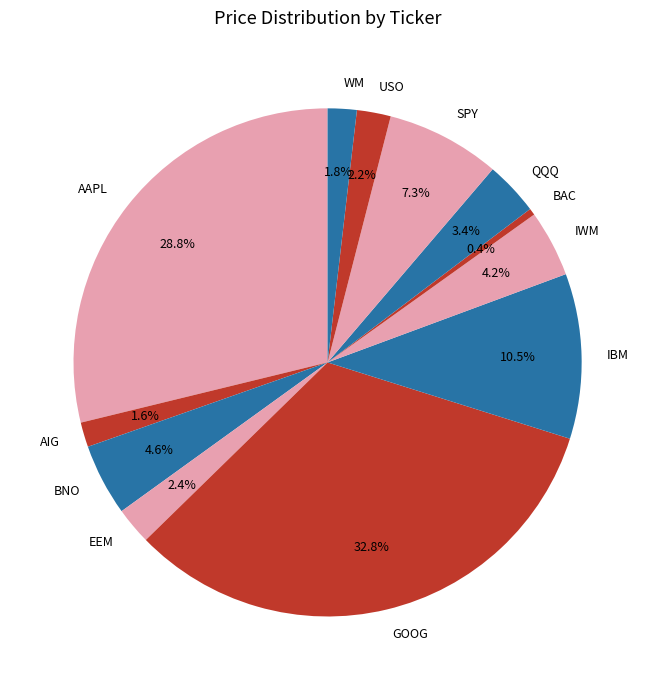

What is the ratio of the value at AIG to the value at BNO?

0.3